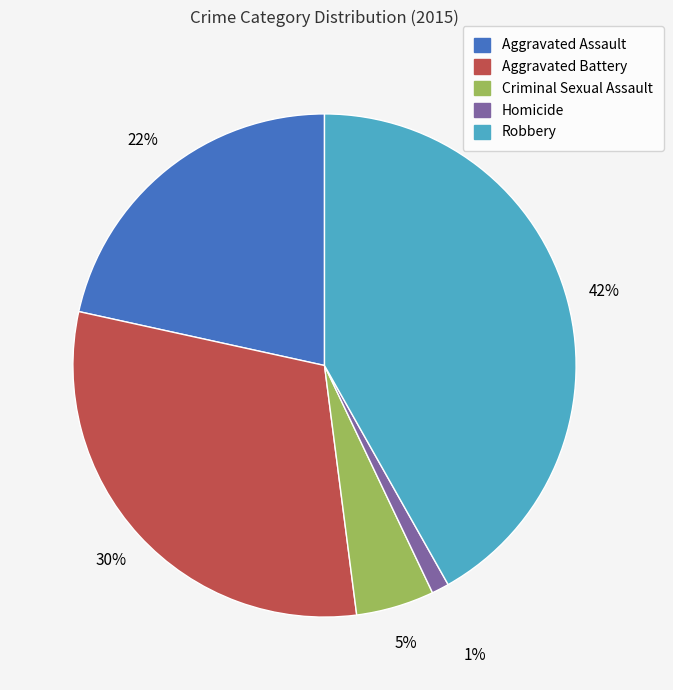

What percentage is the Robbery slice, to the nearest percent?

42%